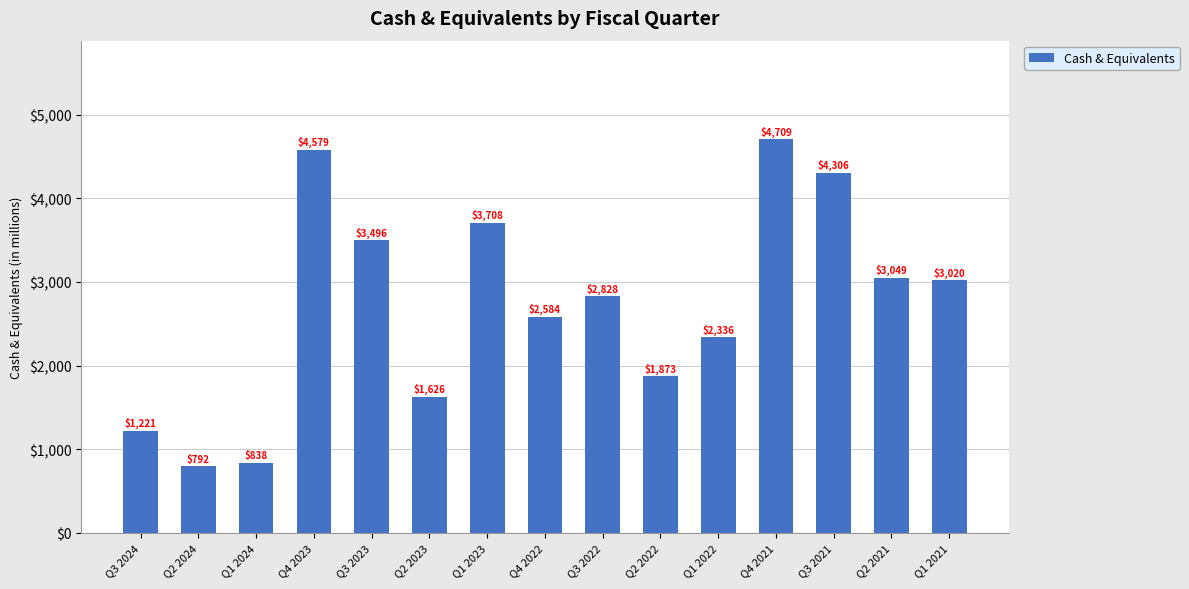

Reading right to left, extract all data points from this chart.

Q1 2021=3020	Q2 2021=3049	Q3 2021=4306	Q4 2021=4709	Q1 2022=2336	Q2 2022=1873	Q3 2022=2828	Q4 2022=2584	Q1 2023=3708	Q2 2023=1626	Q3 2023=3496	Q4 2023=4579	Q1 2024=838	Q2 2024=792	Q3 2024=1221